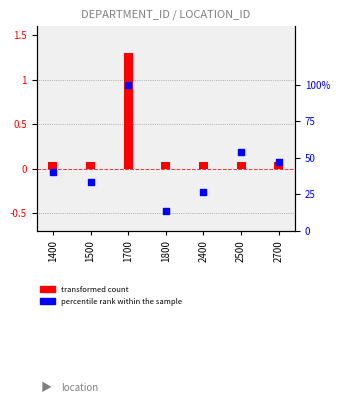

Which series contains the highest Y value?

transformed count